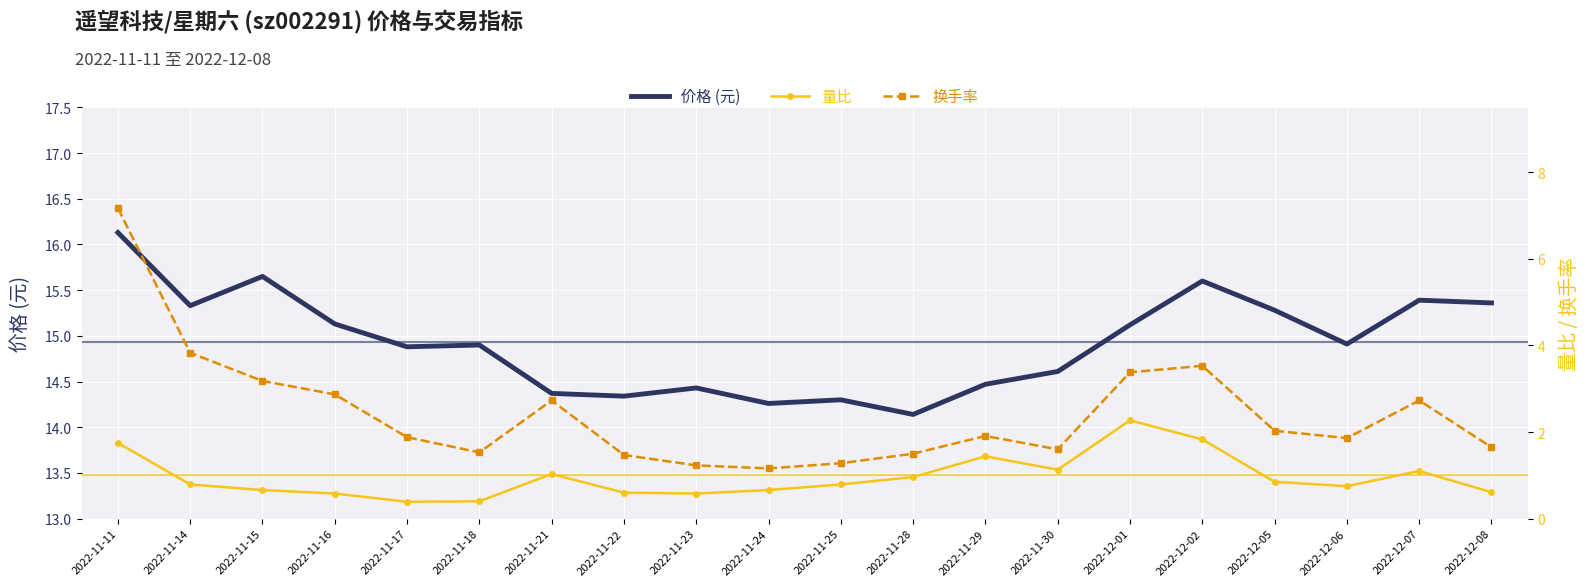

Reading left to right, list all the values displayed in this chart.

价格: 16.1	15.3	15.7	15.1	14.9	14.9	14.4	14.3	14.4	14.3	14.3	14.1	14.5	14.6	15.1	15.6	15.3	14.9	15.4	15.4
量比: 1.8	0.8	0.7	0.6	0.4	0.4	1.0	0.6	0.6	0.7	0.8	1.0	1.4	1.1	2.3	1.8	0.8	0.8	1.1	0.6
换手率: 7.2	3.8	3.2	2.9	1.9	1.5	2.7	1.5	1.2	1.2	1.3	1.5	1.9	1.6	3.4	3.5	2.0	1.9	2.7	1.6